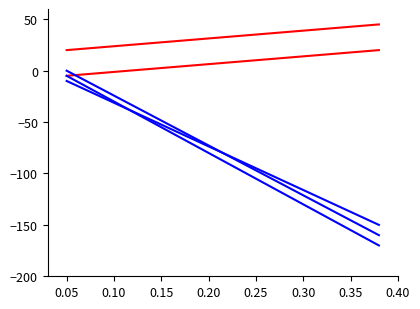

Does the chart have visible grid lines?

No